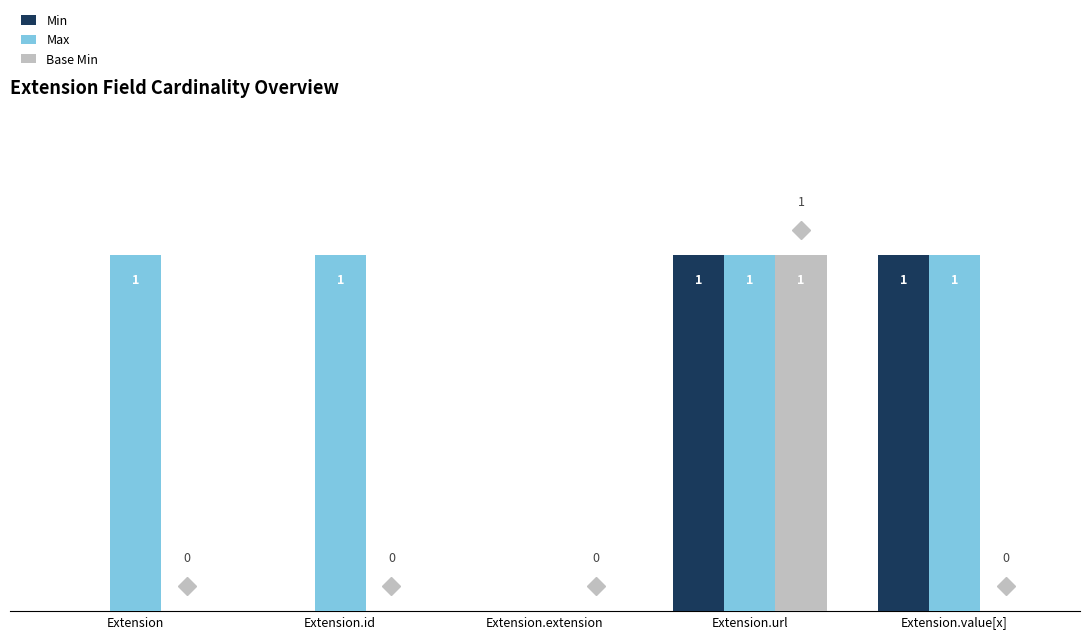

At which category is the sum across all series the highest?

Extension.url